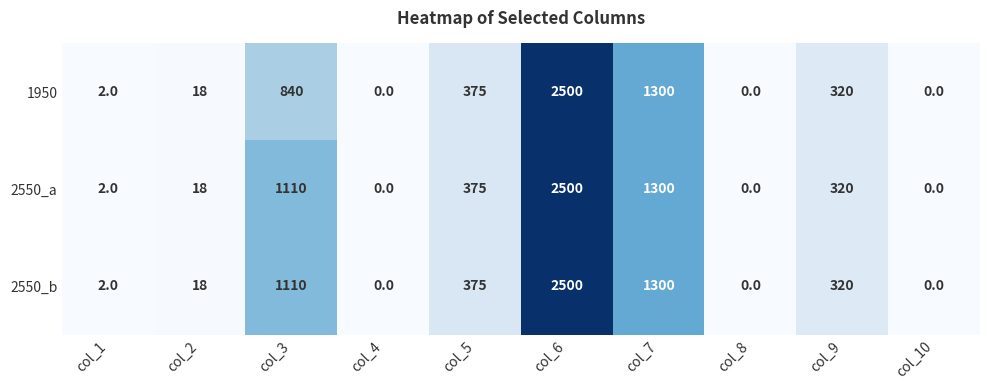

How many categories are shown in the chart?

10